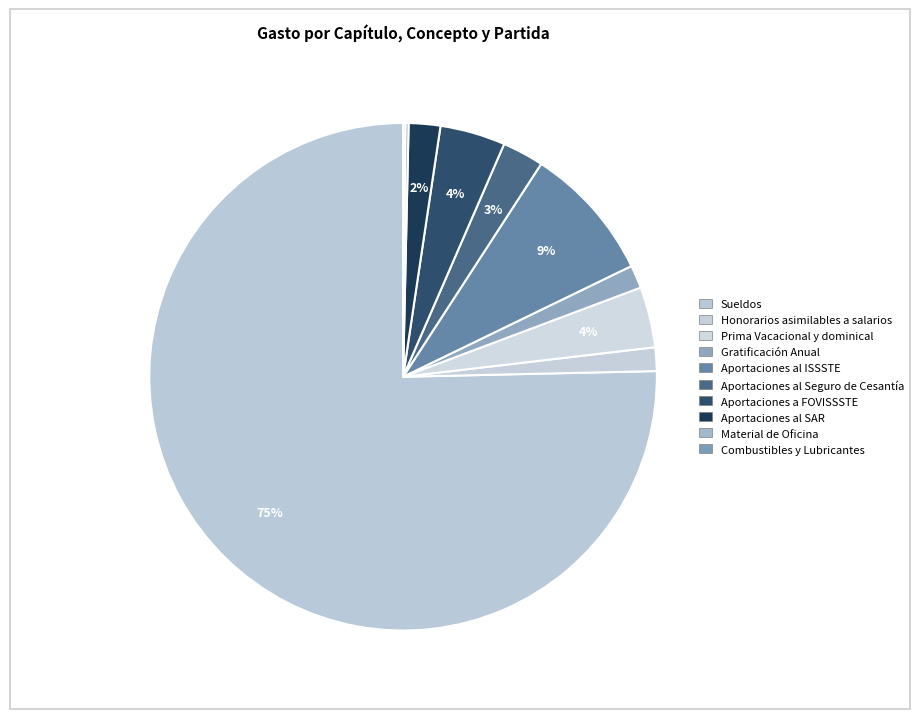

What portion of the pie excludes Gratificación Anual?

98.5%